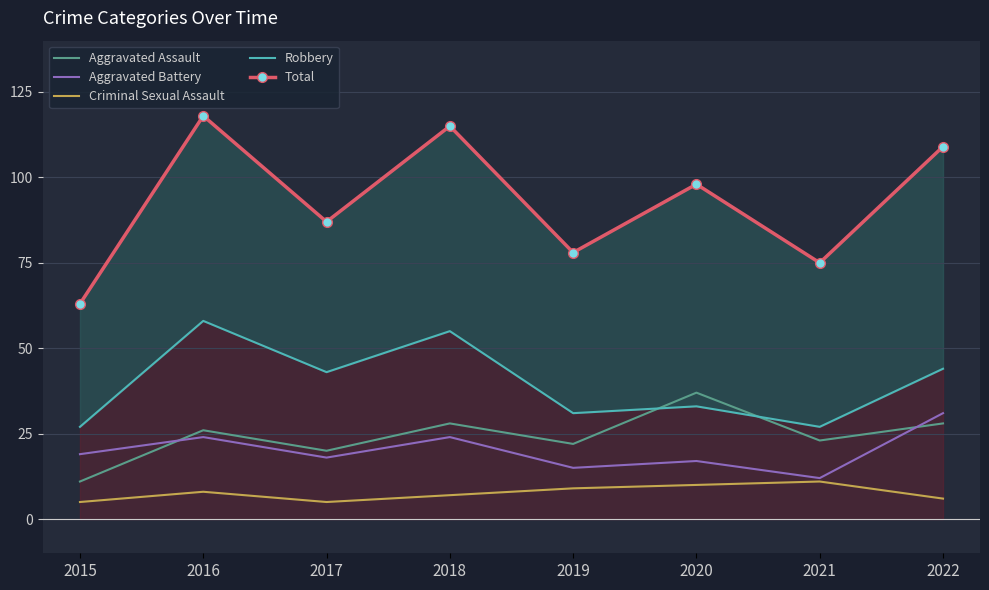

At which category does Robbery reach its first local valley?

2017